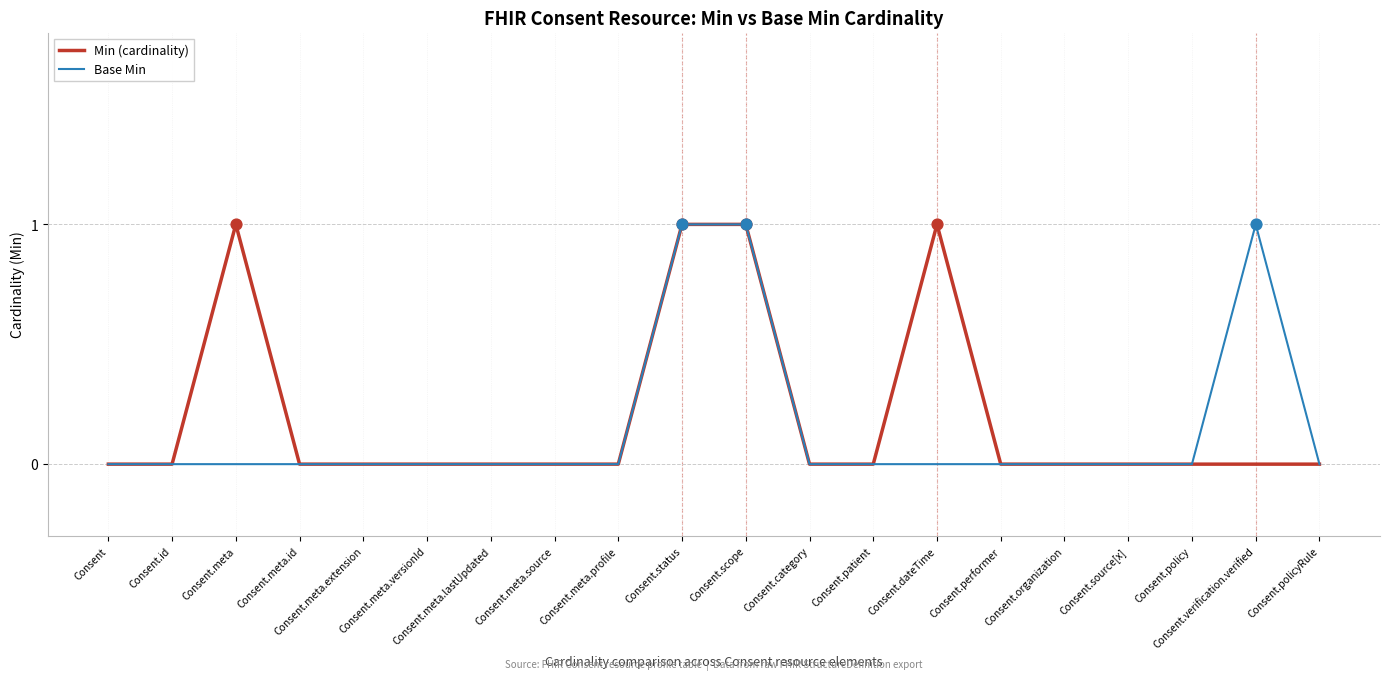

Between Consent.meta and Consent.policy, which series saw the biggest shift?

Min (cardinality)